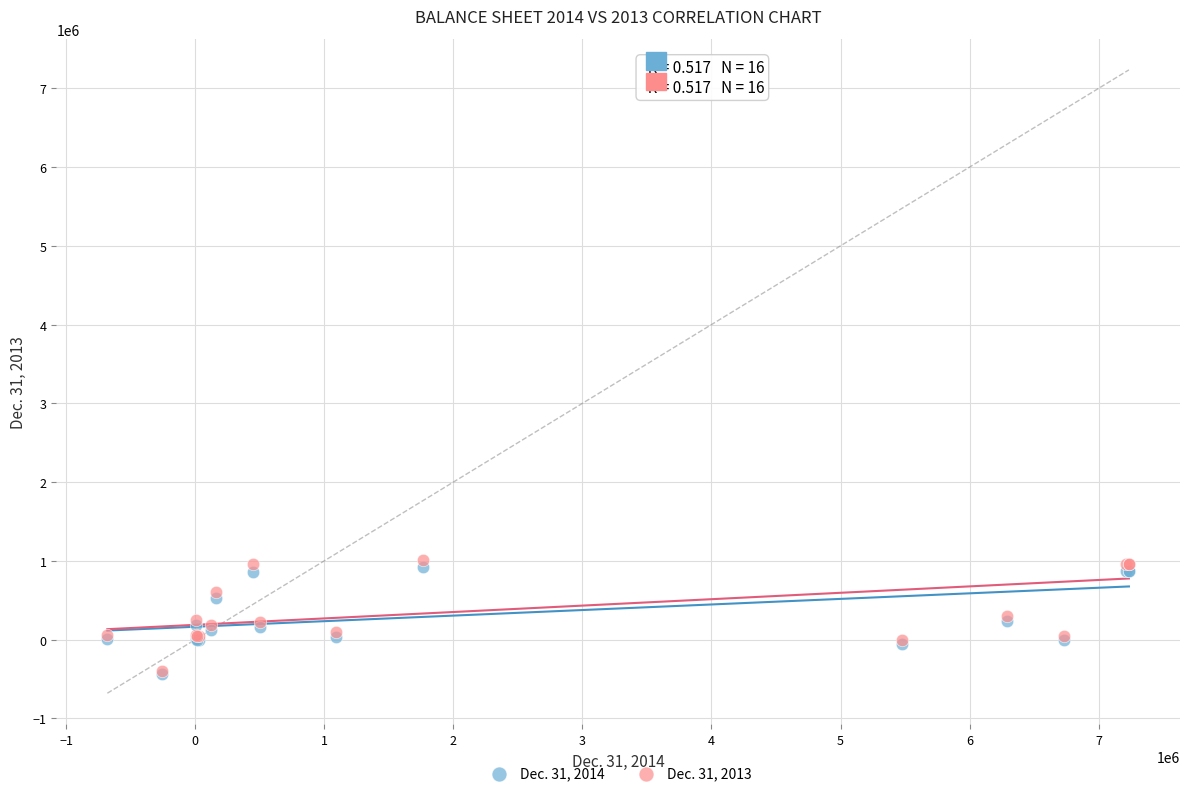

What are all the series names shown in the legend?

Dec. 31, 2014, Dec. 31, 2013